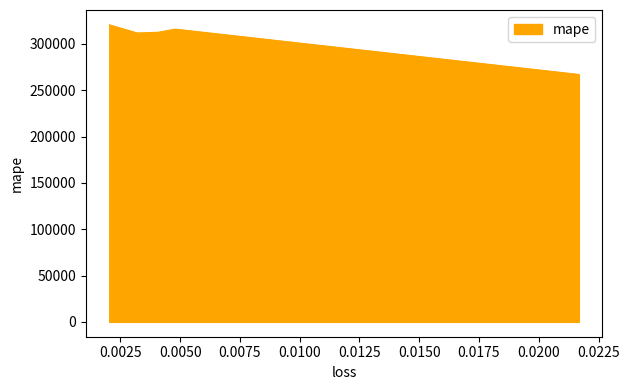

The chart shows a value of 468950.4 at 0.021677112206816673. True or false?

False